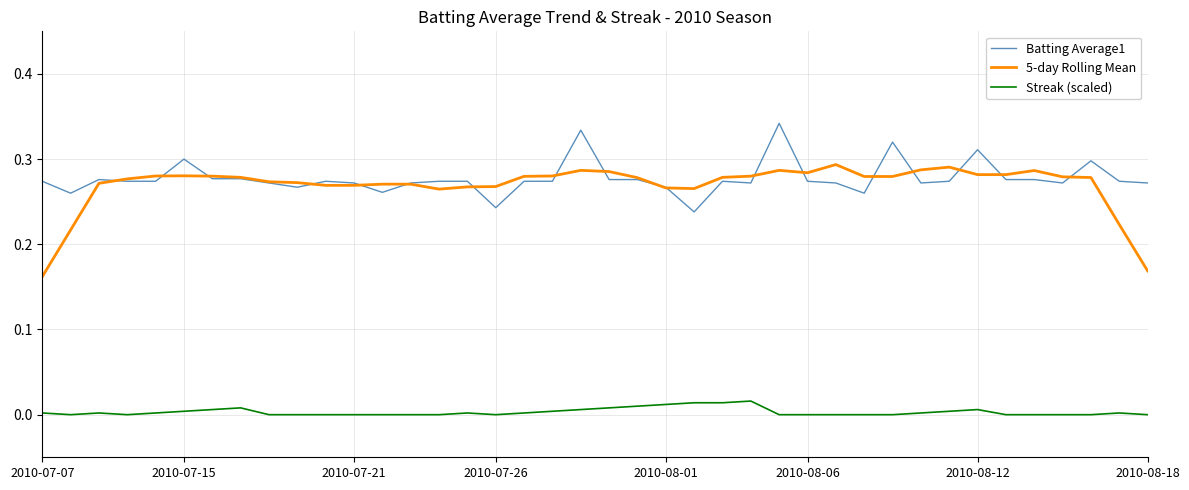

True or false: 5-day Rolling Mean and Streak (scaled) intersect in this chart.

False